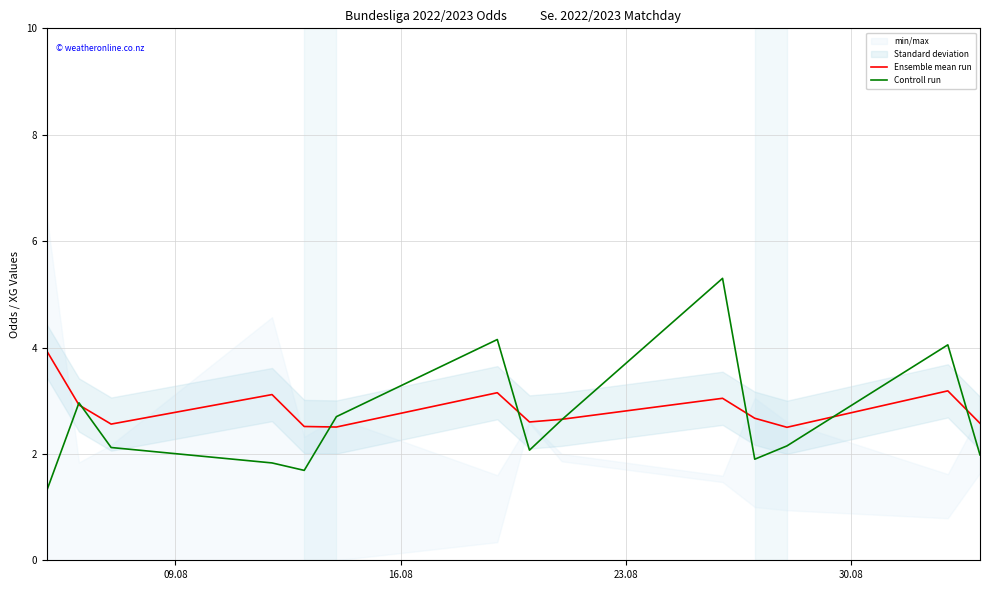

What is the lowest value of the Controll run series?

1.3